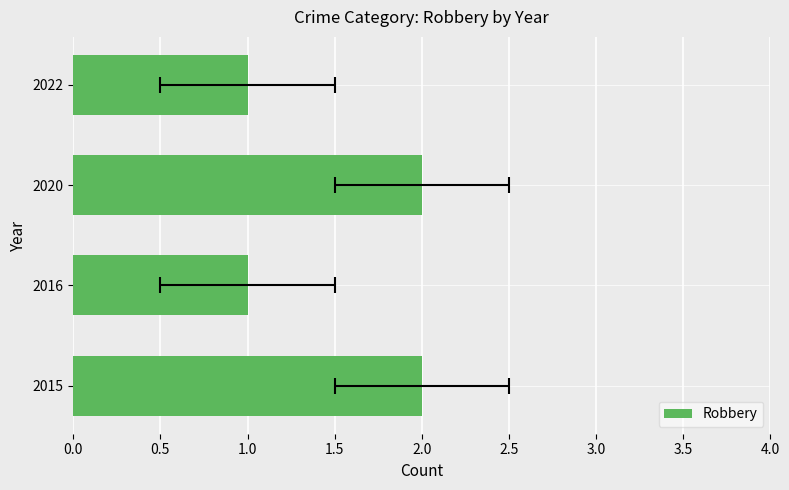

How many data points does each series have?

4